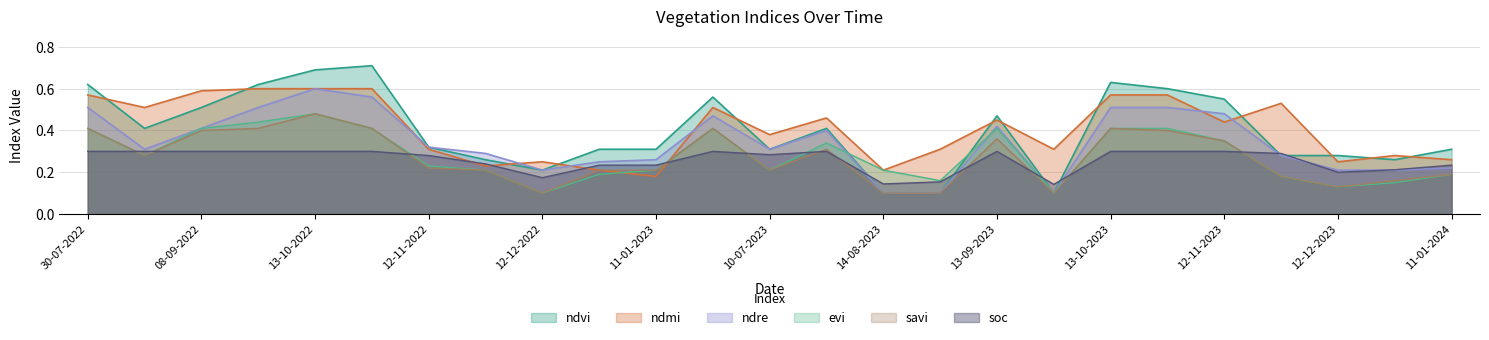

At which category is the sum across all series the highest?

13-10-2022